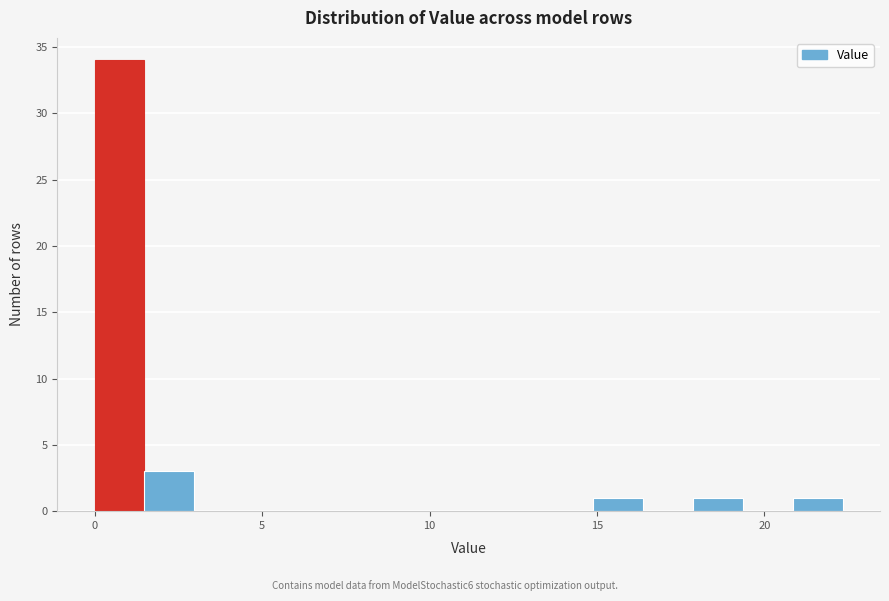

Around what value on the x-axis is the tallest bar? Give the approximate position of its centre, as read against the axis.

0.5